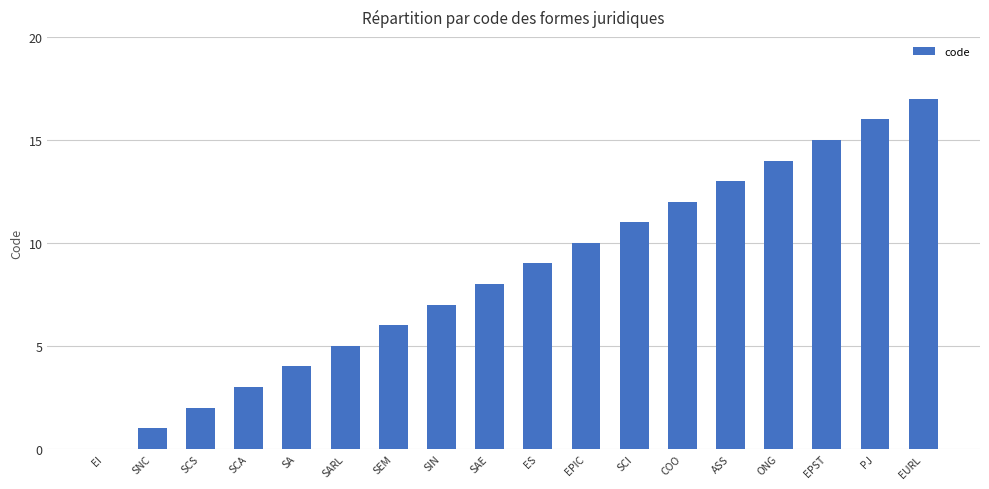

Are the bars horizontal?

No